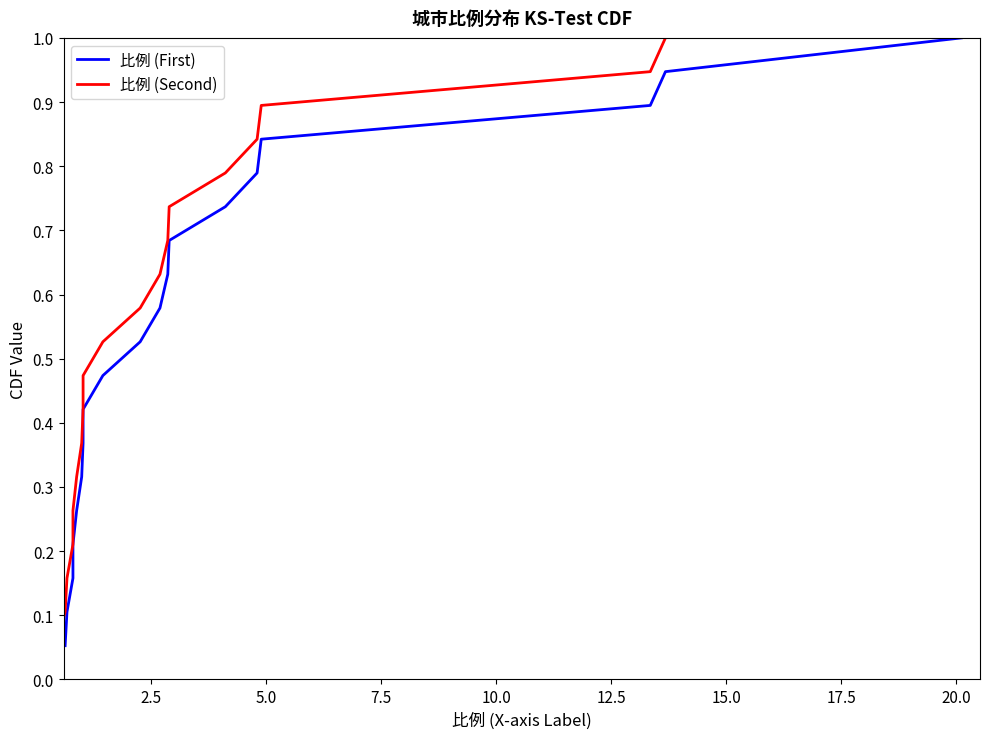

Is it true that 比例 (Second) equals 0.0 at 0.0?

False